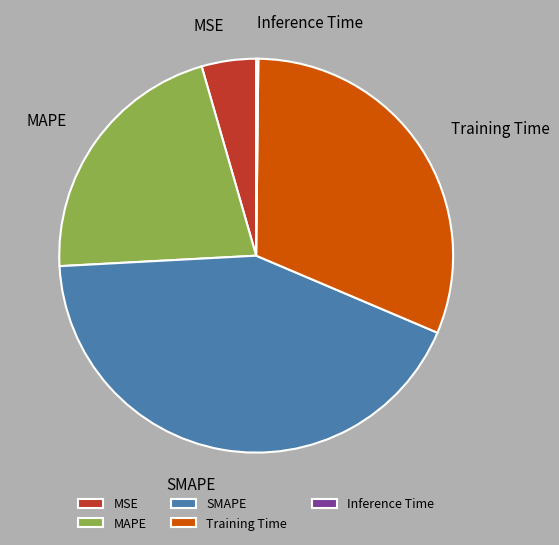

Is it true that MSE is 14% of the pie?

False